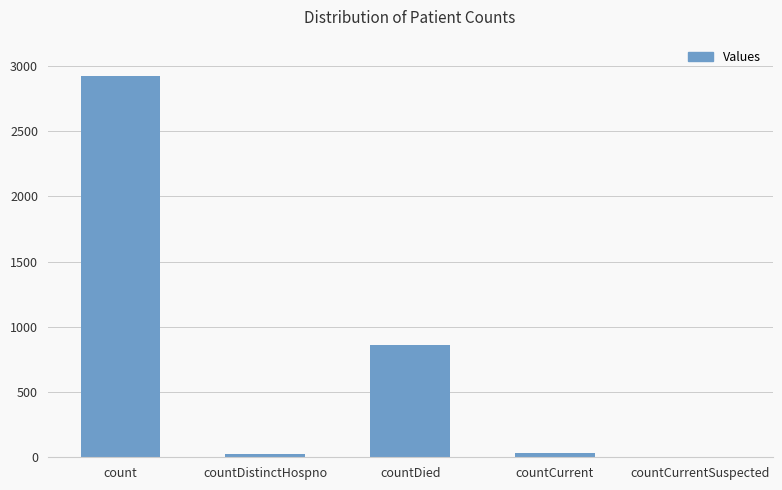

Which category has the highest value across all series?

count